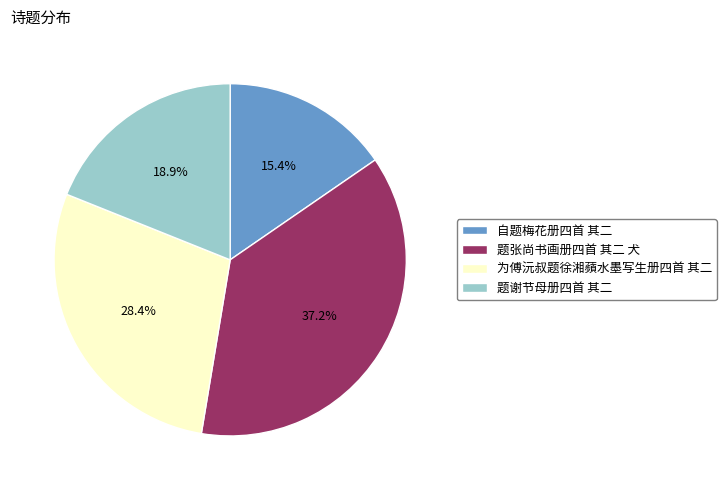

How many segments does this pie chart have?

4